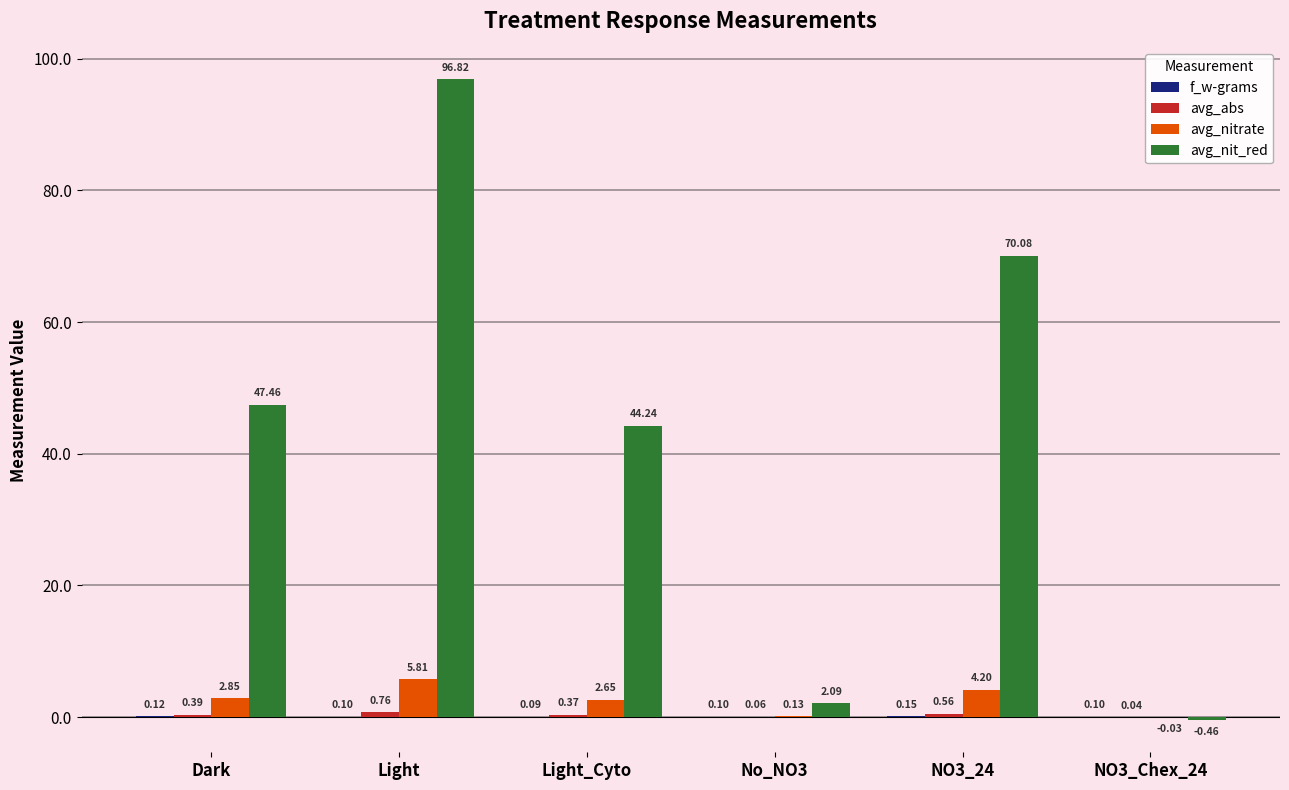

Where is avg_nit_red nearest to the value 48?

Dark